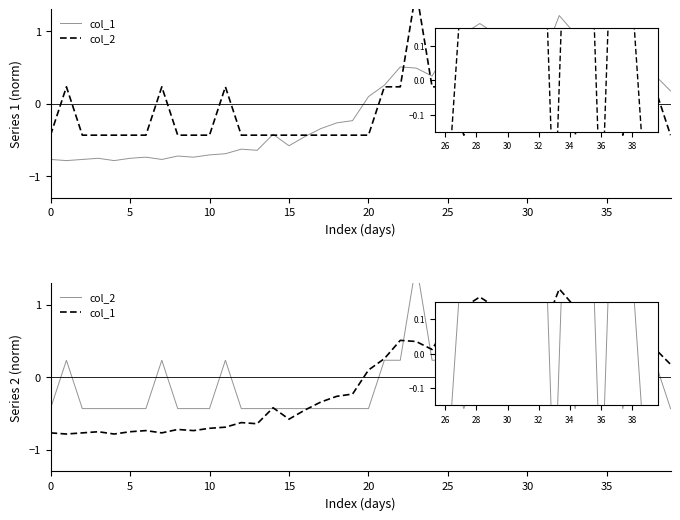

True or false: col_2 has more than 1 points higher than both neighbors.

True